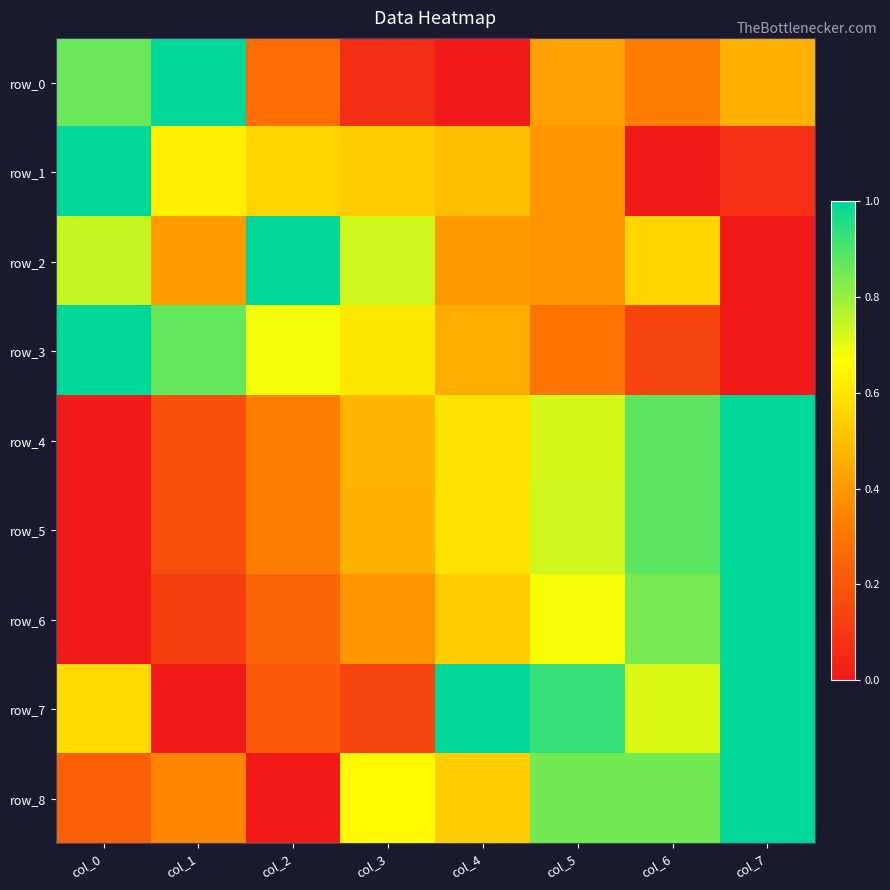

Reading left to right, list all the values displayed in this chart.

row_0: 0.9	1.0	0.3	0.1	0.0	0.4	0.3	0.5
row_1: 1.0	0.6	0.6	0.5	0.5	0.4	0.0	0.1
row_2: 0.7	0.4	1.0	0.7	0.4	0.4	0.6	0.0
row_3: 1.0	0.9	0.7	0.6	0.5	0.3	0.1	0.0
row_4: 0.0	0.2	0.3	0.5	0.6	0.7	0.9	1.0
row_5: 0.0	0.2	0.3	0.5	0.6	0.7	0.9	1.0
row_6: 0.0	0.1	0.2	0.4	0.5	0.7	0.8	1.0
row_7: 0.6	0.0	0.2	0.1	1.0	0.9	0.7	1.0
row_8: 0.2	0.3	0.0	0.7	0.5	0.8	0.8	1.0